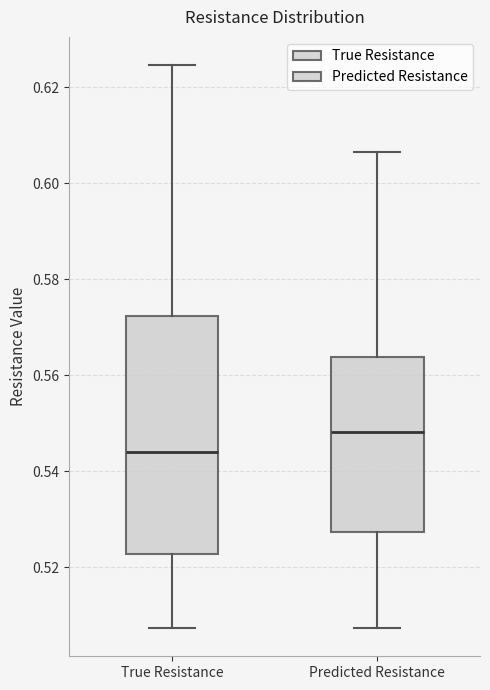

Reading left to right, read every box against the y-axis: the position of its median line, the range the box covers, and the ends of its whiskers. The values are not printed on the chart, so give them approximately, as read against the axis.

True Resistance: median 0.544, box 0.522 to 0.572, whiskers 0.508 to 0.624
Predicted Resistance: median 0.548, box 0.528 to 0.564, whiskers 0.508 to 0.606